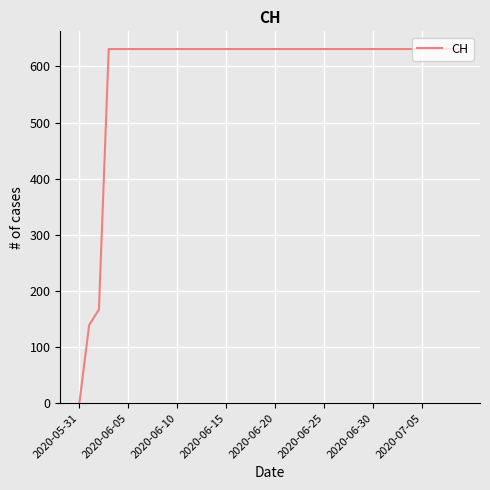

What is the difference between the maximum and minimum values?

631